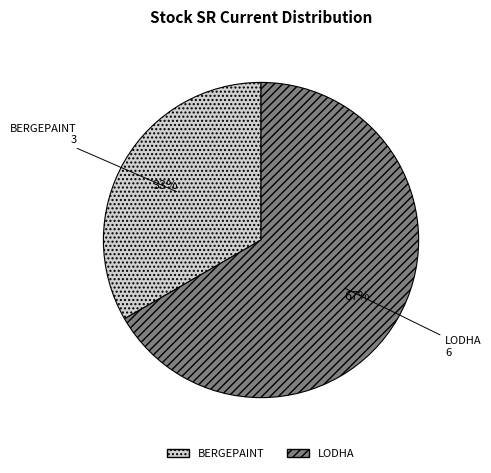

The BERGEPAINT slice represents 33% of the pie. True or false?

True